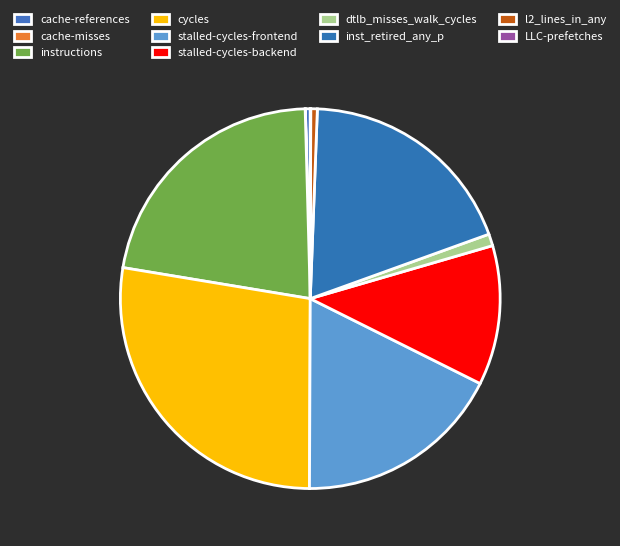

How many segments does this pie chart have?

10